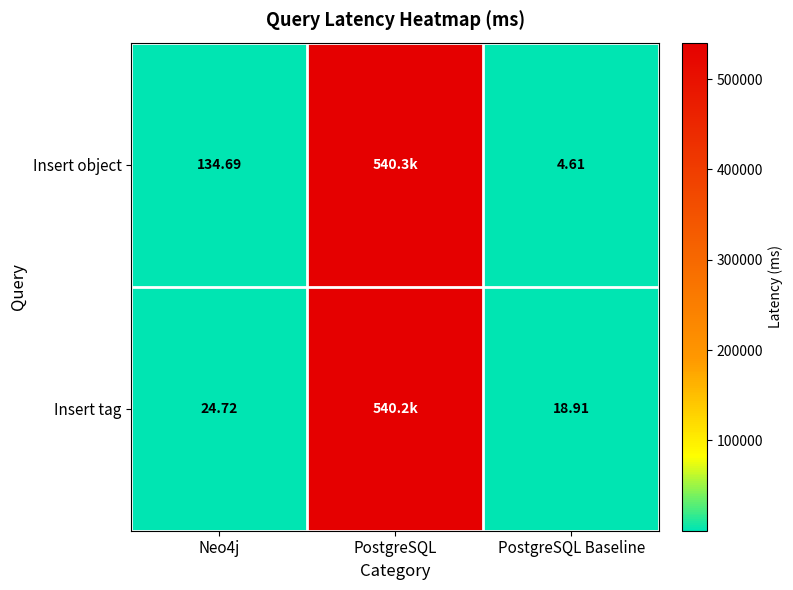

At PostgreSQL Baseline, list the series in order from smallest to largest.

Insert object, Insert tag